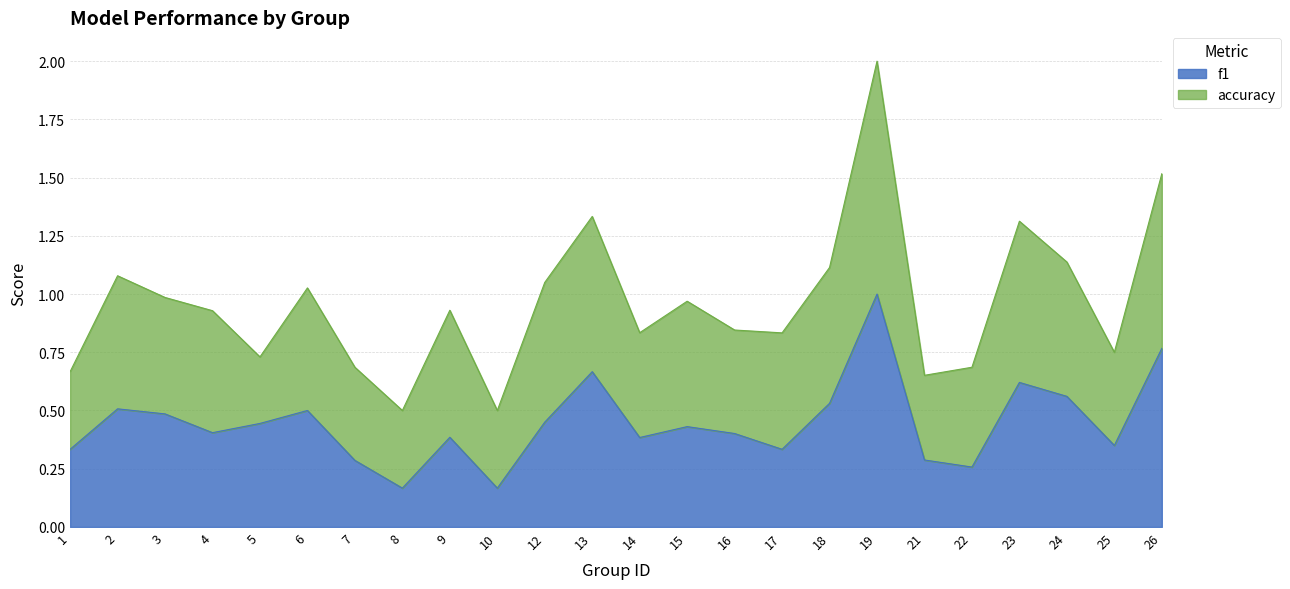

How many points are higher than both their immediate neighbors (excluding endpoints)?

7